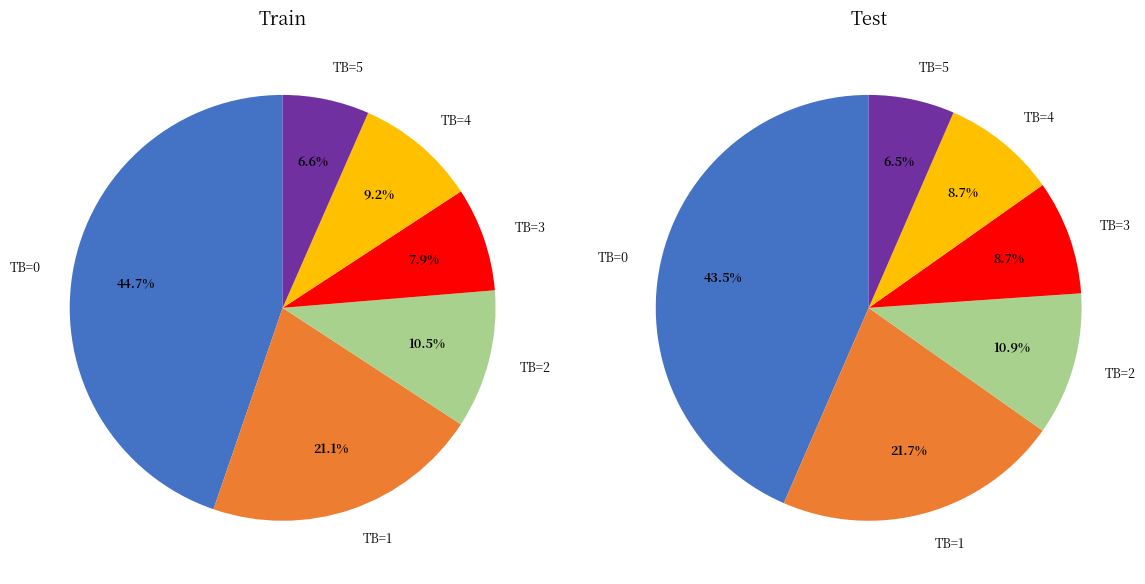

Rank the categories by value from highest to lowest.

0 TB, 1 TB, 2 TB, 4 TB, 3 TB, 5 TB